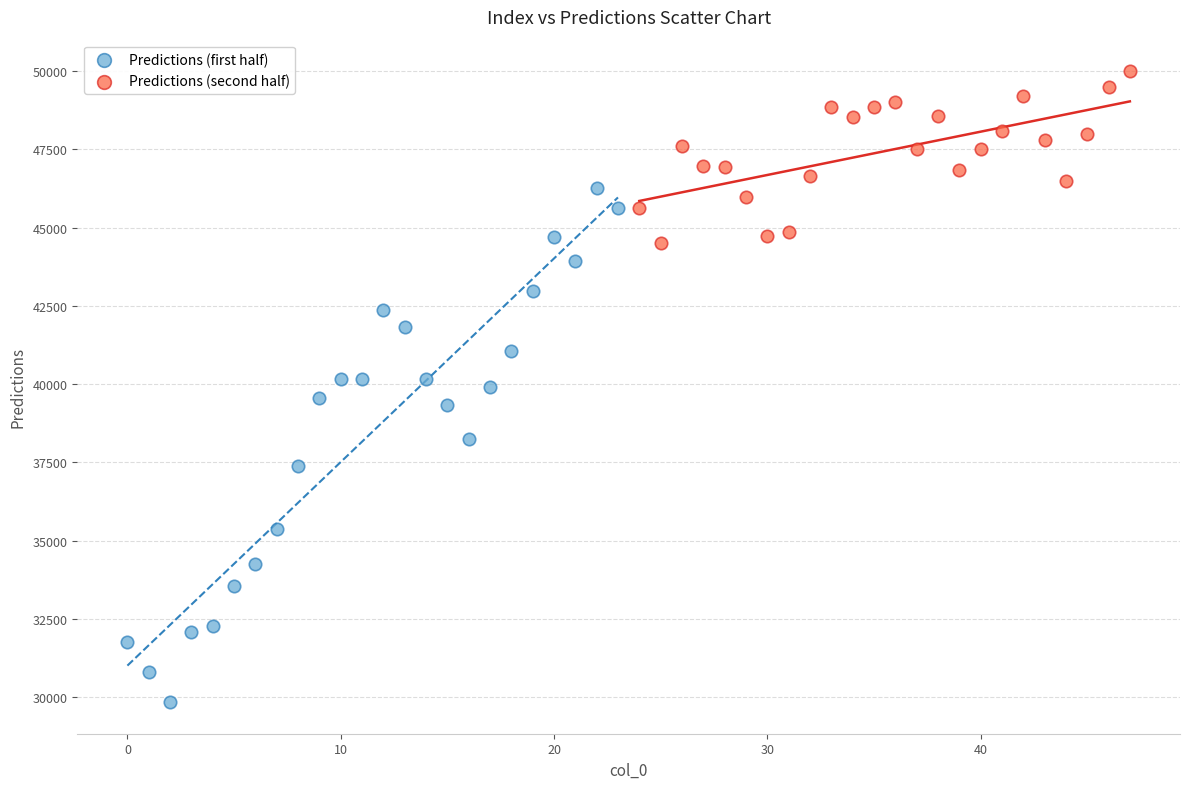

Which series has the widest spread of Y values?

Predictions (first half)